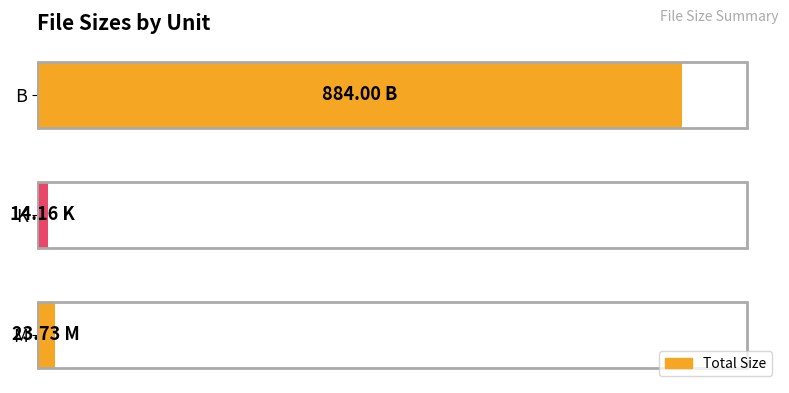

List the labels in order of value, smallest first.

K, M, B